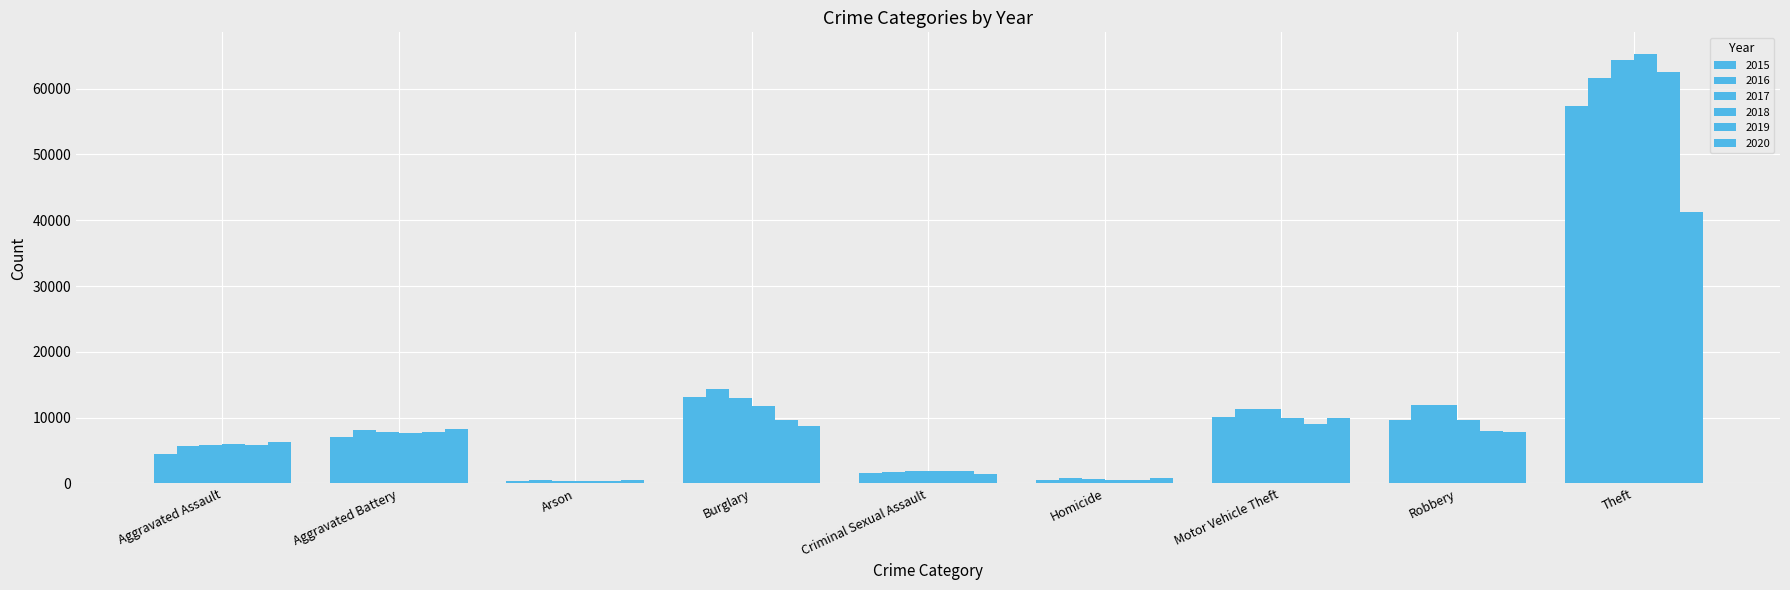

List the series in order of their peak value, highest first.

2018, 2017, 2019, 2016, 2015, 2020